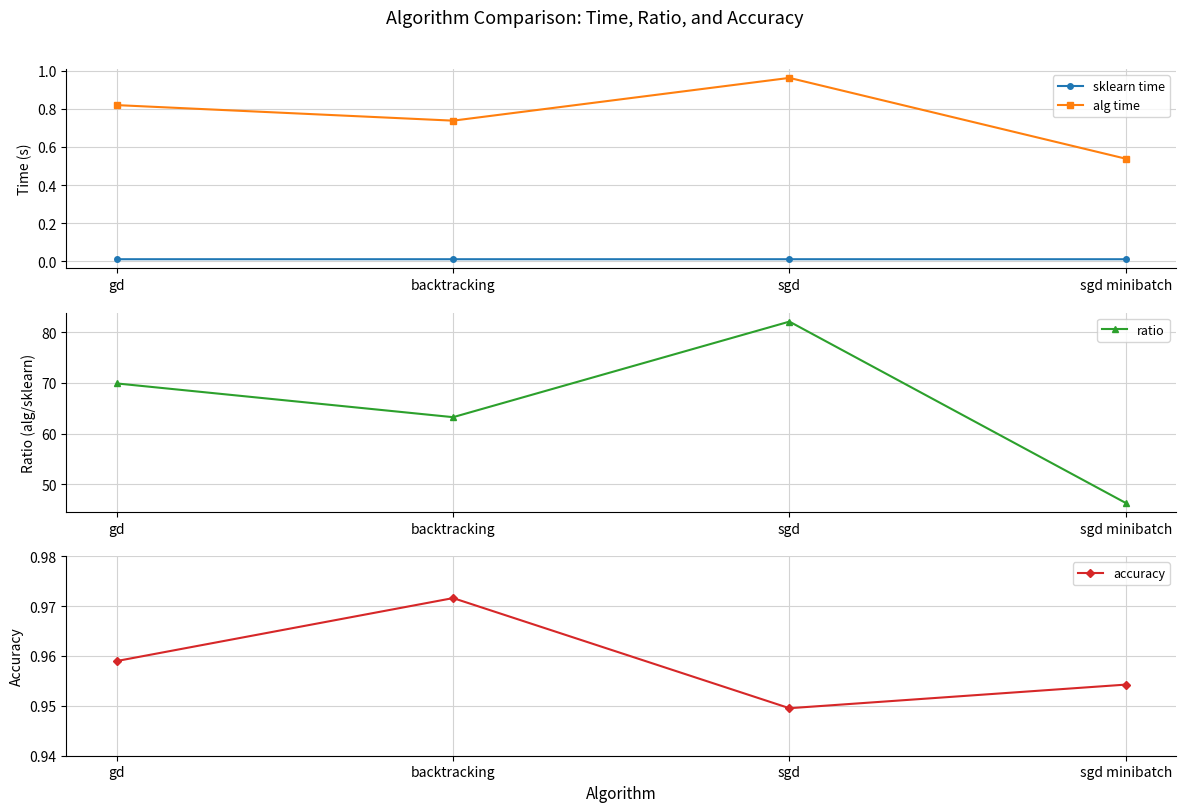

Reading right to left, list all the values displayed in this chart.

sklearn time: 0.0	0.0	0.0	0.0
alg time: 0.5	1.0	0.7	0.8
ratio: 46.3	82.1	63.2	69.9
accuracy: 1.0	0.9	1.0	1.0